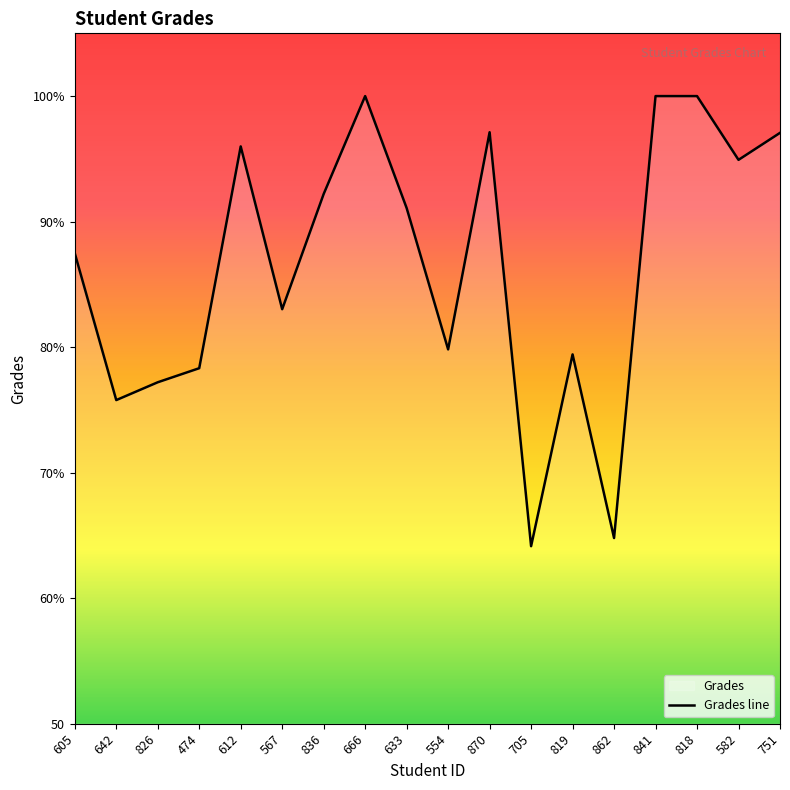

List the labels in order of value, largest first.

666, 841, 818, 870, 751, 612, 582, 836, 633, 605, 567, 554, 819, 474, 826, 642, 862, 705